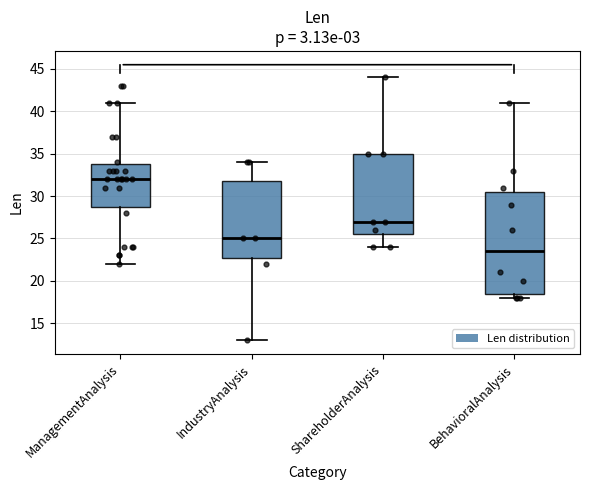

Which box is the tallest, from its lower edge to its upper edge?

BehavioralAnalysis